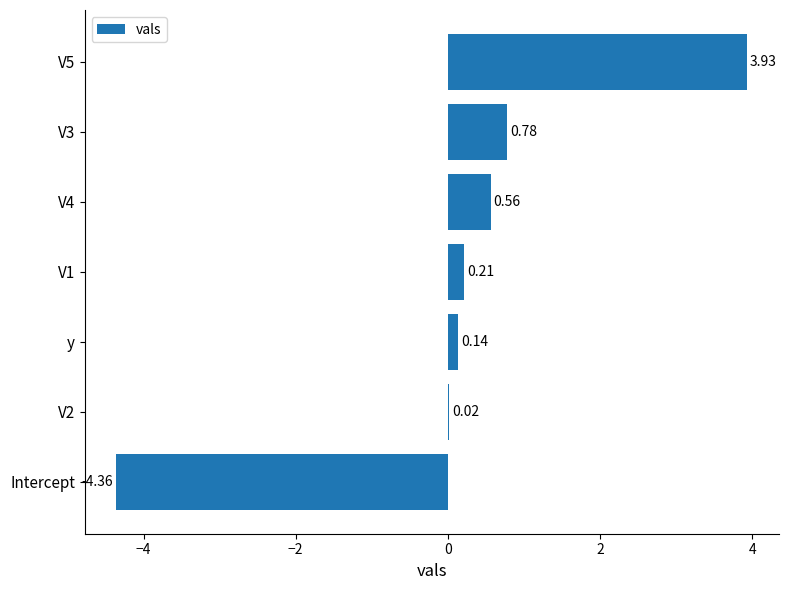

What is the change in value from y to V4?

+0.4